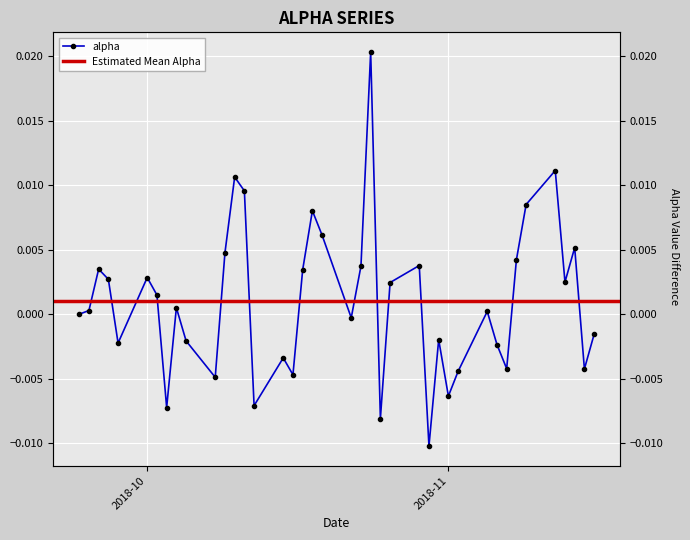

How many categories are shown in the chart?

40